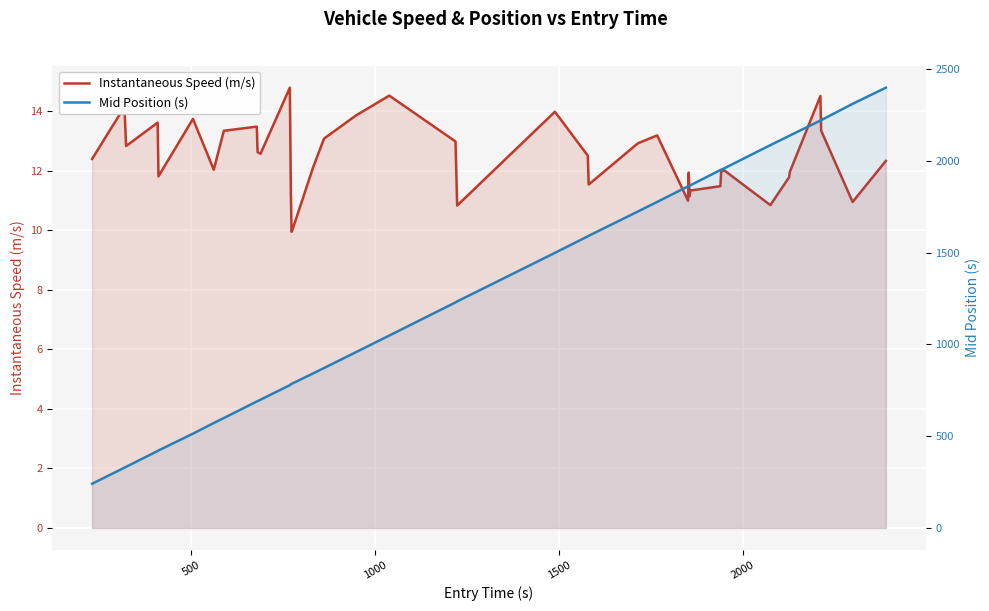

Reading right to left, what are all the values shown in this chart?

Instantaneous Speed (m/s): 12.3	10.9	13.3	14.5	12.0	11.8	10.8	12.0	12.0	11.5	11.3	11.1	11.9	11.0	13.2	12.9	11.5	12.5	14.0	10.8	13.0	14.5	13.9	13.1	12.1	10.0	9.9	11.2	14.8	12.6	12.6	13.5	13.3	12.0	13.7	11.8	13.6	12.8	14.1	12.4
Mid Position (s): 2399.1	2311.1	2222.2	2220.1	2138.2	2136.5	2086.0	1959.5	1952.2	1950.4	1867.2	1865.3	1863.5	1861.5	1776.6	1724.4	1592.1	1589.2	1499.1	1234.5	1229.2	1048.6	958.3	871.6	842.3	787.1	785.2	783.4	778.3	699.1	691.0	689.3	599.1	572.0	514.0	422.3	419.6	333.2	328.6	241.1